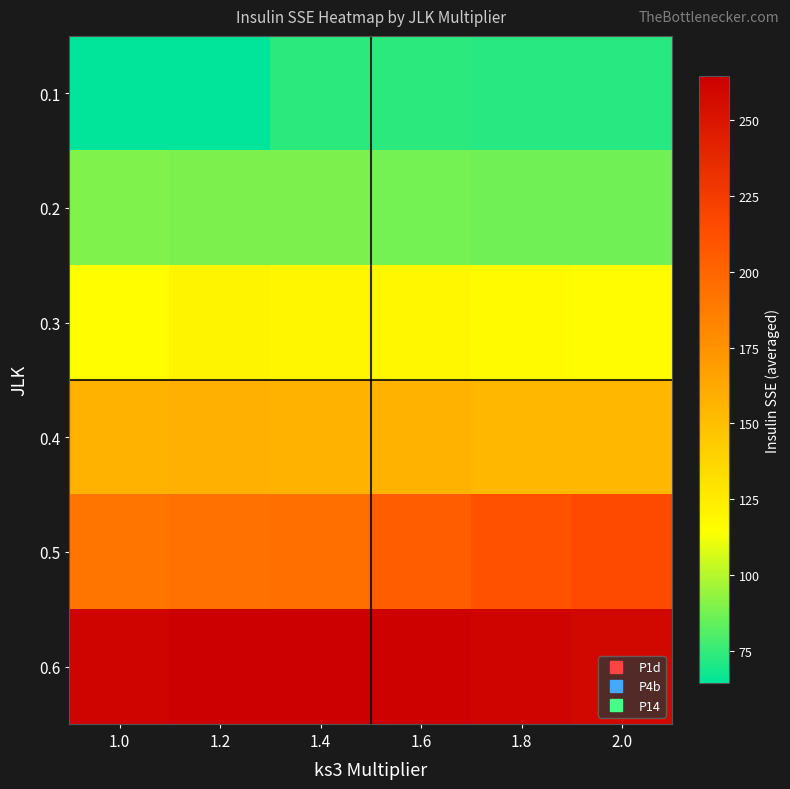

What is the difference between the highest and lowest values at 1.0?

196.5